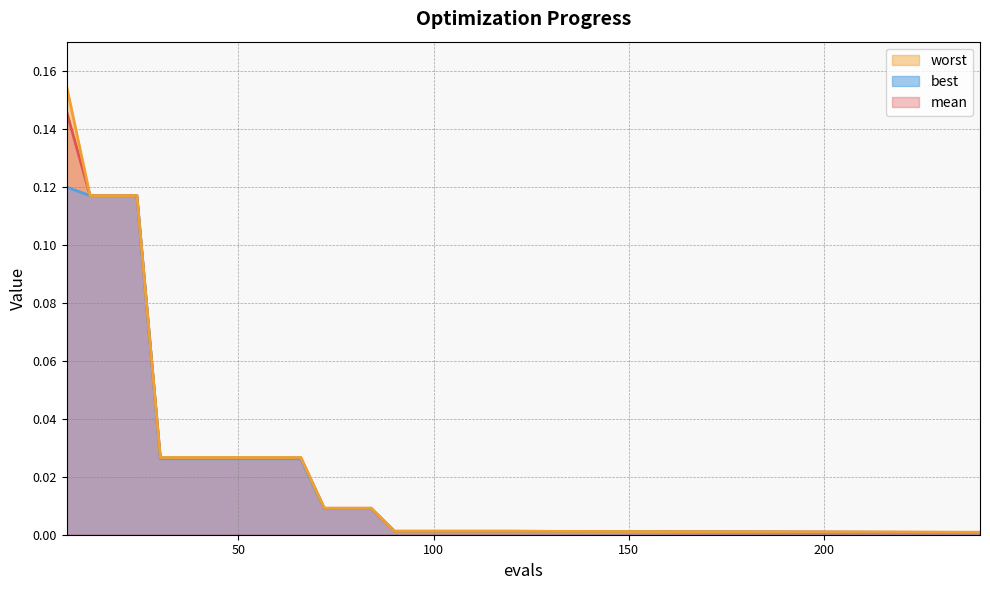

At which label does mean reach its peak?

6